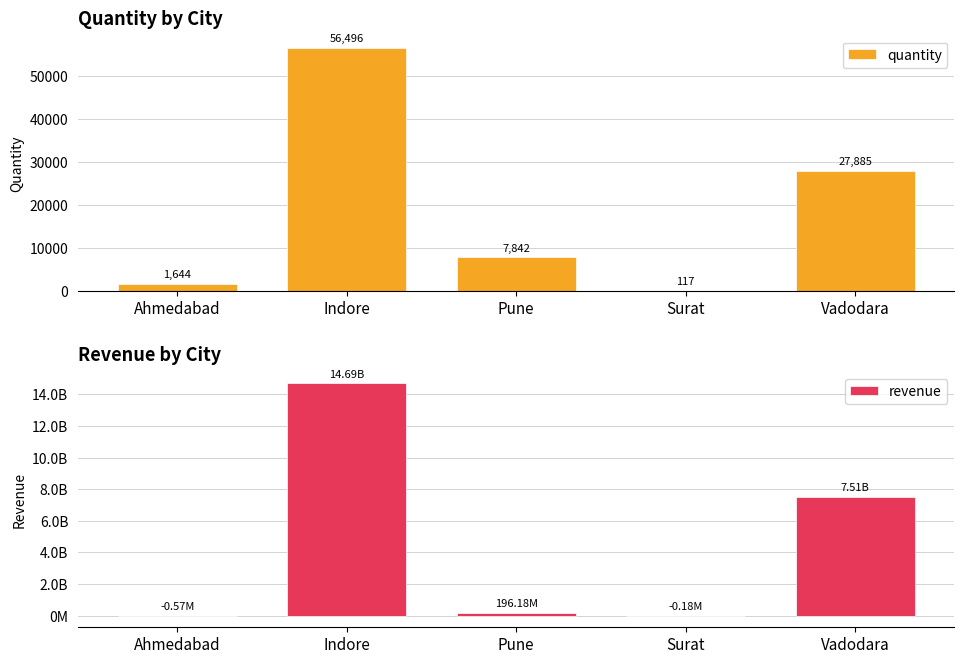

How many distinct data groups are displayed?

2